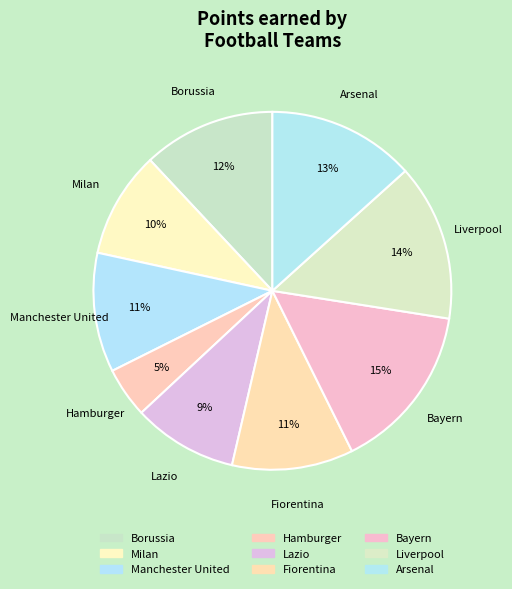

How many slices are in this pie chart?

9